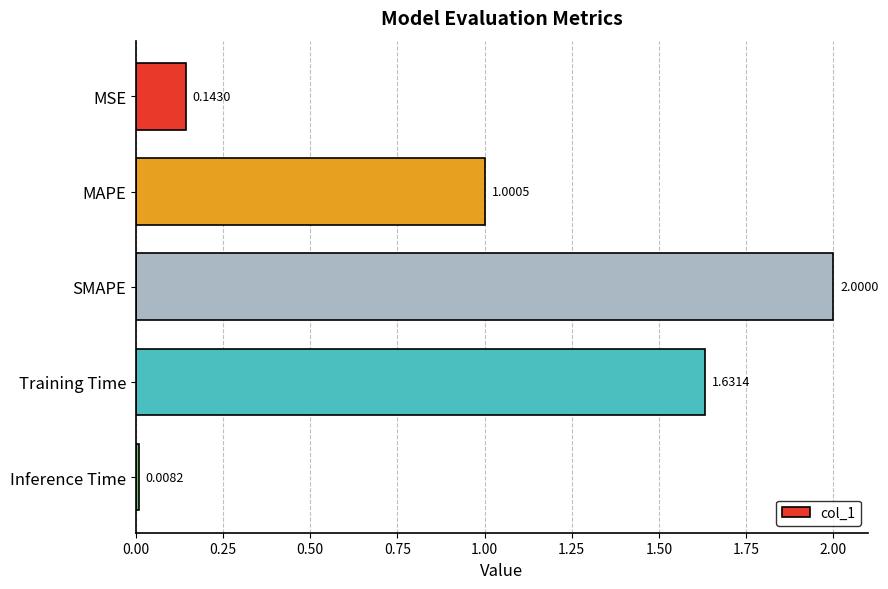

How many data points are above 1?

3